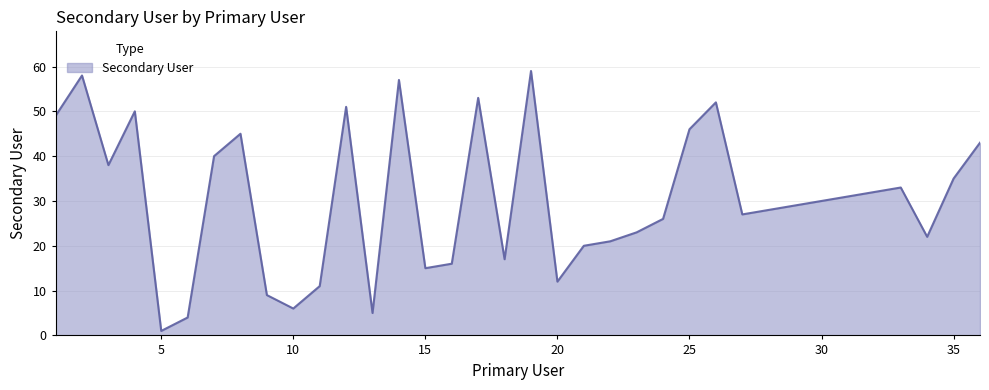

What is the maximum value shown in the chart?

59